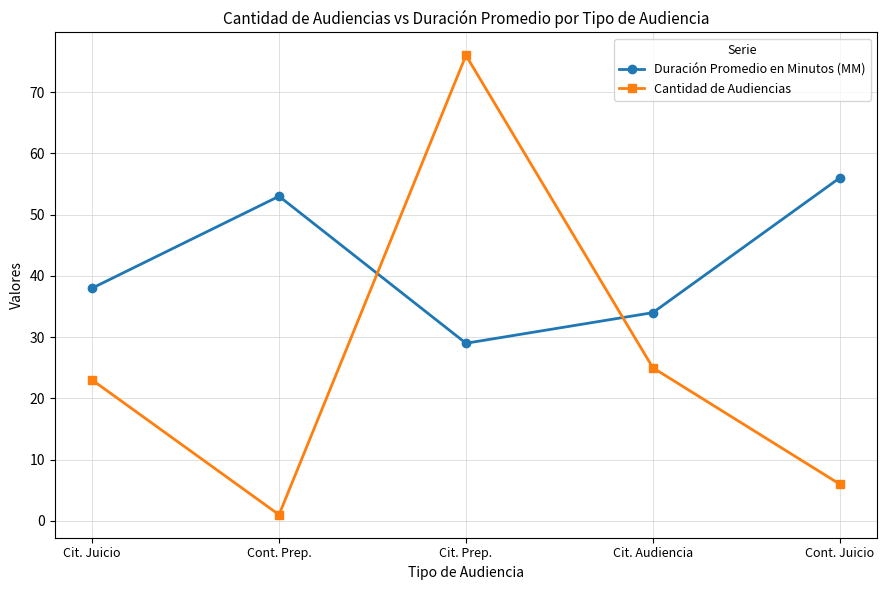

What is the sum of all Duración Promedio en Minutos (MM) values?

210